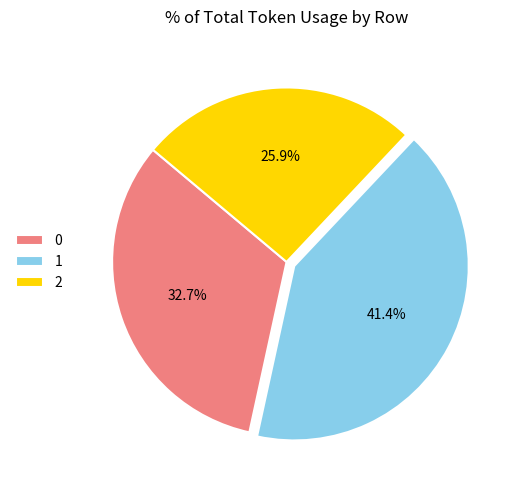

Rank the categories by value from lowest to highest.

2, 0, 1